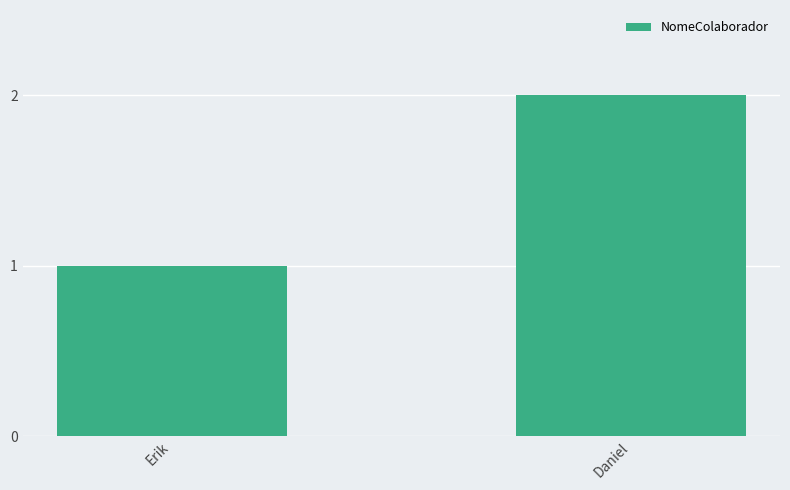

What is the average value?

2